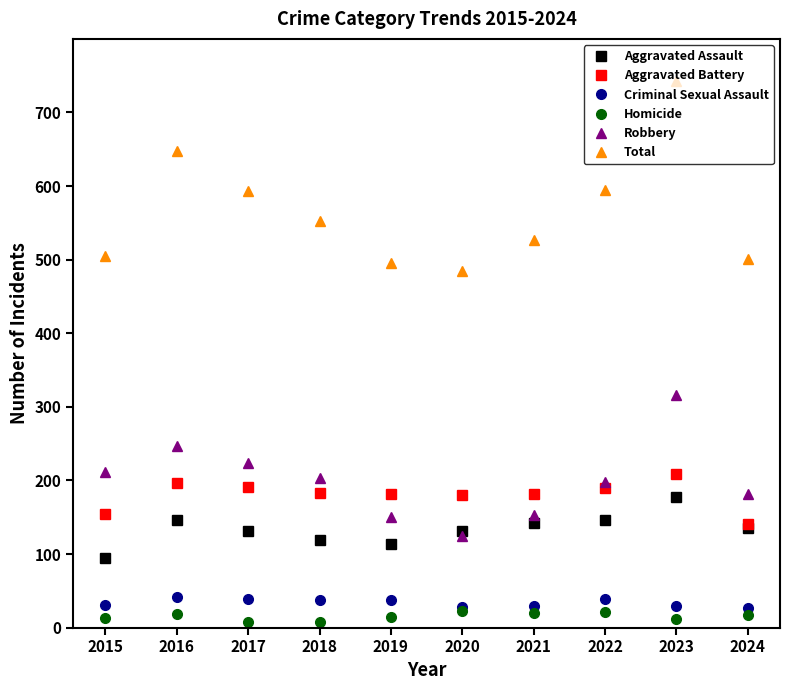

What is the maximum value for Aggravated Assault?

177